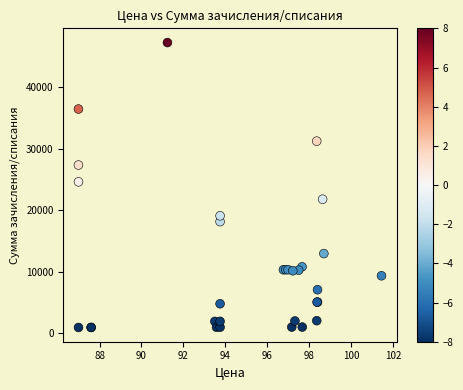

What Y value in the scatter plot is closest to 24067?

24585.3